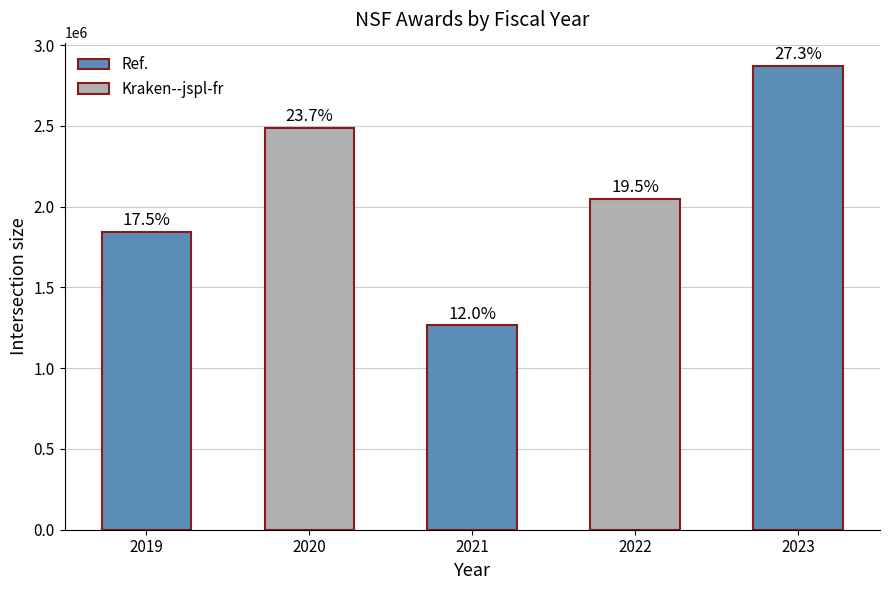

What is the sum of all values?

10518165